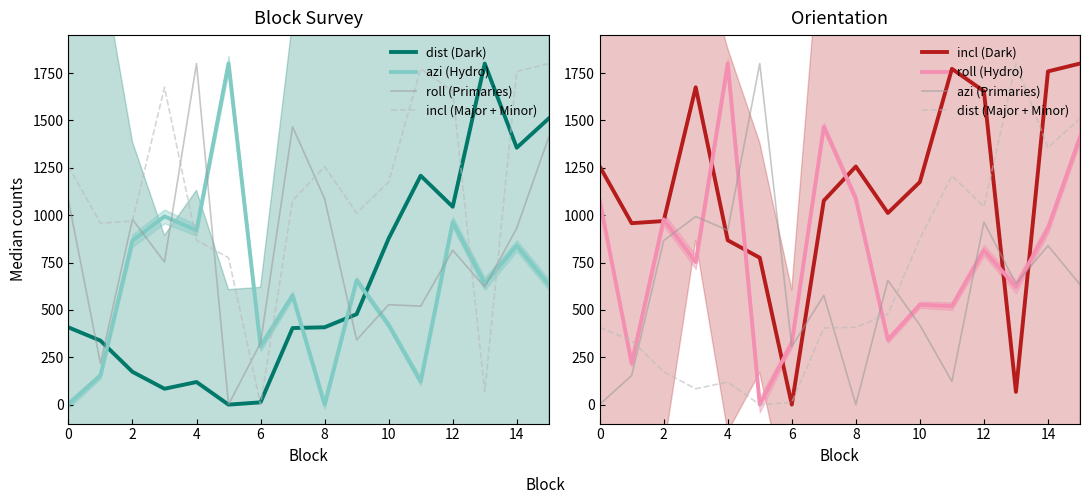

Reading left to right, what are all the values shown in this chart?

dist: 407.8	337.8	173.2	83.7	119.4	0.0	12.1	404.2	408.2	477.4	876.7	1208.1	1044.2	1800.0	1355.8	1510.3
azi: 1.0	153.8	865.7	993.1	920.0	1800.0	306.5	576.5	0.0	656.2	419.7	122.3	963.7	638.4	838.8	633.8
incl: 1257.6	957.4	968.8	1674.8	867.4	775.3	0.0	1076.5	1256.6	1011.3	1174.8	1772.1	1654.1	67.3	1758.6	1800.0
roll: 1078.5	217.3	977.5	752.4	1800.0	0.0	326.0	1466.3	1086.2	341.5	527.4	519.6	814.8	620.6	931.2	1412.2